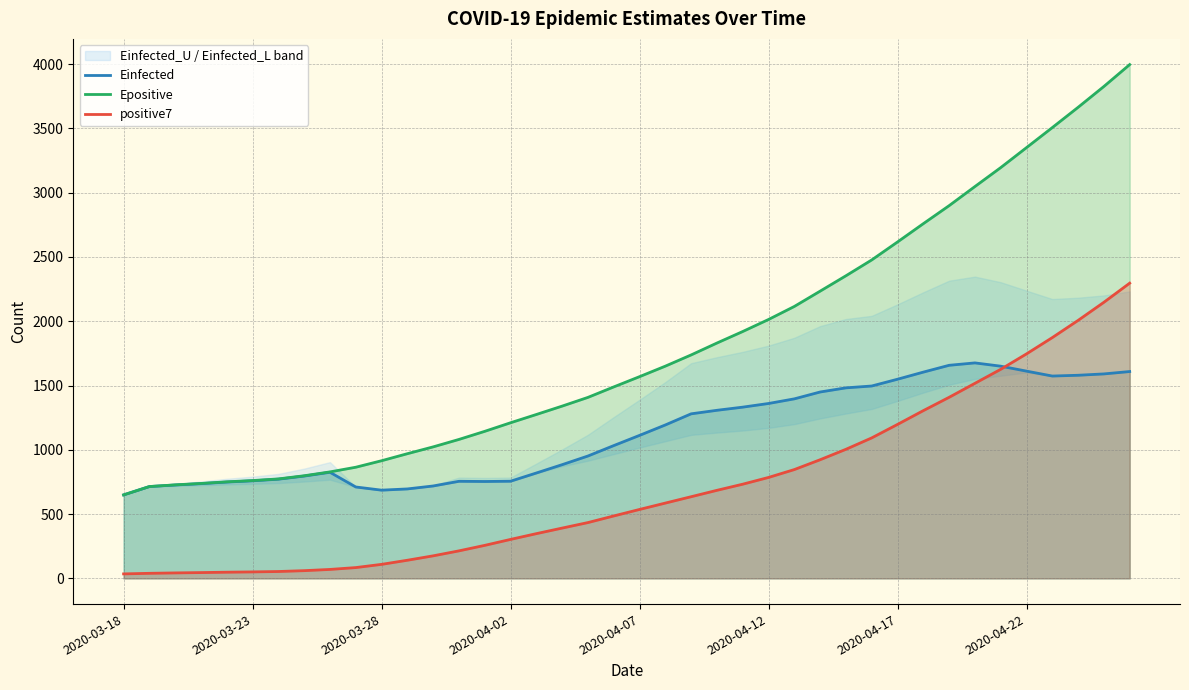

Reading left to right, list all the values displayed in this chart.

Einfected: 649.4	714.3	726.4	736.8	749.2	758.9	771.4	795.6	825.2	710.9	686.2	695.7	718.7	755.1	753.6	755.7	819.6	884.4	951.7	1032.7	1112.1	1193.2	1279.7	1307.2	1331.7	1360.1	1396.1	1449.4	1481.7	1496.1	1548.7	1604.1	1657.1	1675.7	1650.3	1611.8	1573.6	1579.6	1590.1	1608.6
Epositive: 649.4	714.3	727.4	738.3	751.0	760.9	773.6	798.2	828.2	864.4	915.0	969.7	1022.7	1080.6	1143.6	1210.2	1274.6	1339.8	1407.6	1489.0	1568.8	1650.5	1737.7	1830.2	1919.8	2013.3	2114.7	2233.7	2353.2	2476.4	2616.1	2758.4	2898.4	3047.1	3194.4	3349.8	3505.6	3663.3	3825.4	3995.5
positive7: 35.0	39.5	42.7	45.2	48.2	50.5	53.6	60.1	69.7	84.1	109.1	141.1	175.4	214.1	256.9	303.1	348.0	391.3	434.1	485.6	536.1	585.7	635.1	684.9	732.6	785.0	846.3	922.7	1003.9	1092.6	1197.4	1304.6	1408.1	1516.9	1625.9	1745.9	1872.6	2006.3	2147.1	2295.9